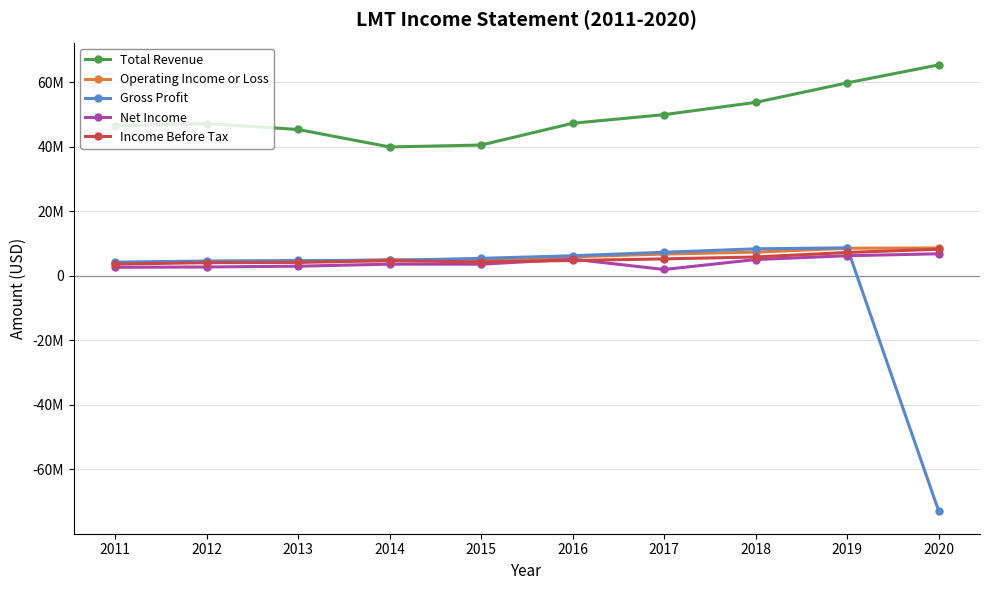

Reading left to right, transcribe all the data shown in this chart.

Total Revenue: 46499000	47182000	45358000	39946000	40536000	47290000	49960000	53762000	59812000	65398000
Operating Income or Loss: 4020000	4434000	4505000	5012000	4712000	5888000	6744000	7334000	8545000	8644000
Gross Profit: 4244000	4583000	4750000	4772000	5415000	6221000	7303000	8367000	8681000	-73020000
Net Income: 2643000	2745000	2981000	3614000	3605000	5173000	1963000	5046000	6230000	6833000
Income Before Tax: 3631000	4072000	4155000	4677000	4299000	4754000	5246000	5838000	7241000	8235000